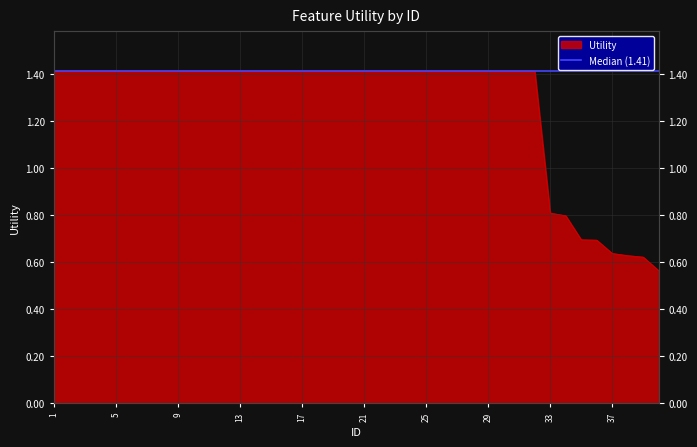

How many data points does each series have?

40